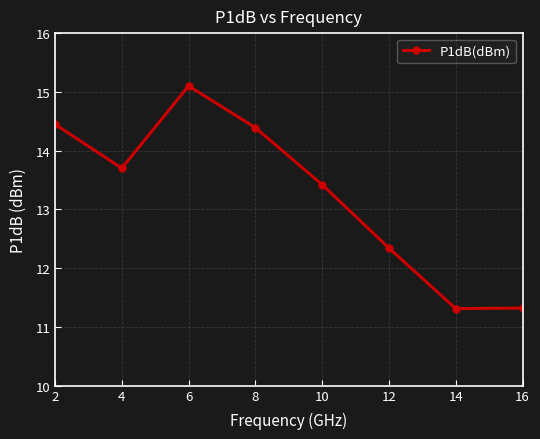

What is the sum of all values?

106.0